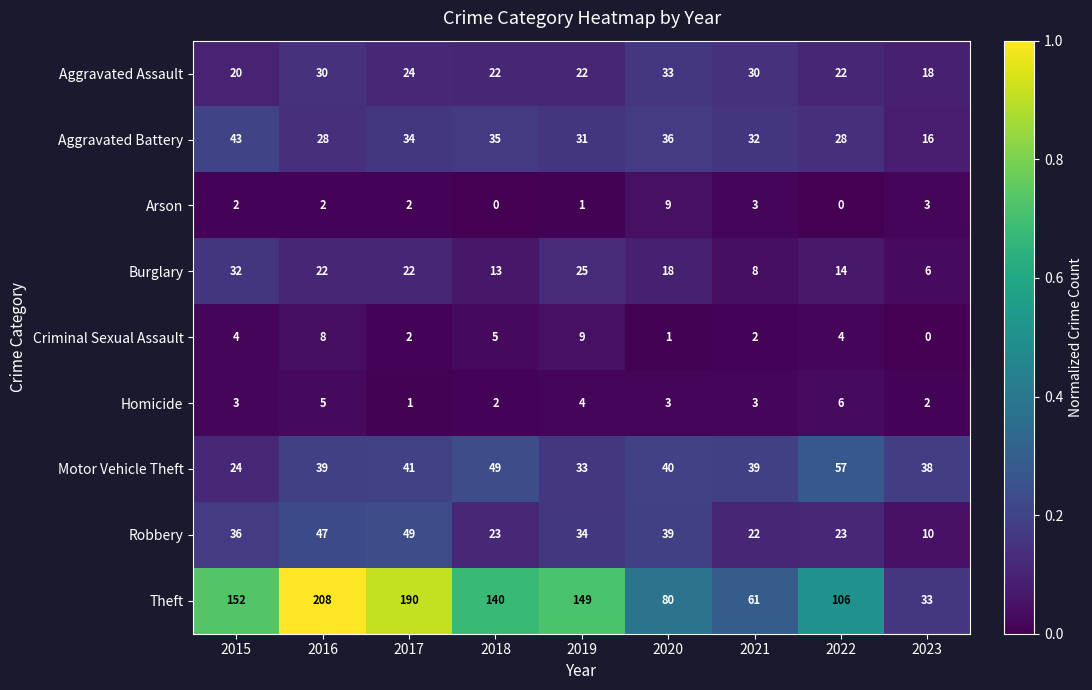

What is the approximate value of Robbery at 2018?

23